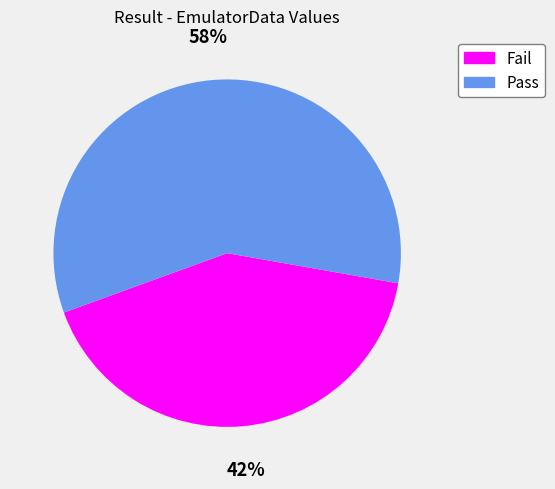

To the nearest percent, what percentage of the pie is Fail?

42%